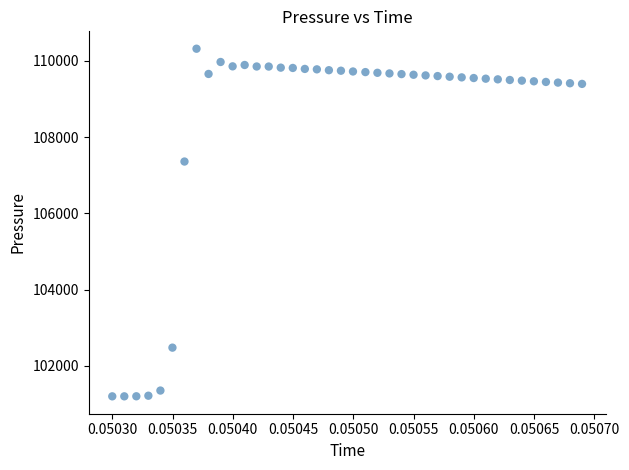

What is the range of Y values (max minus min)?

9119.8